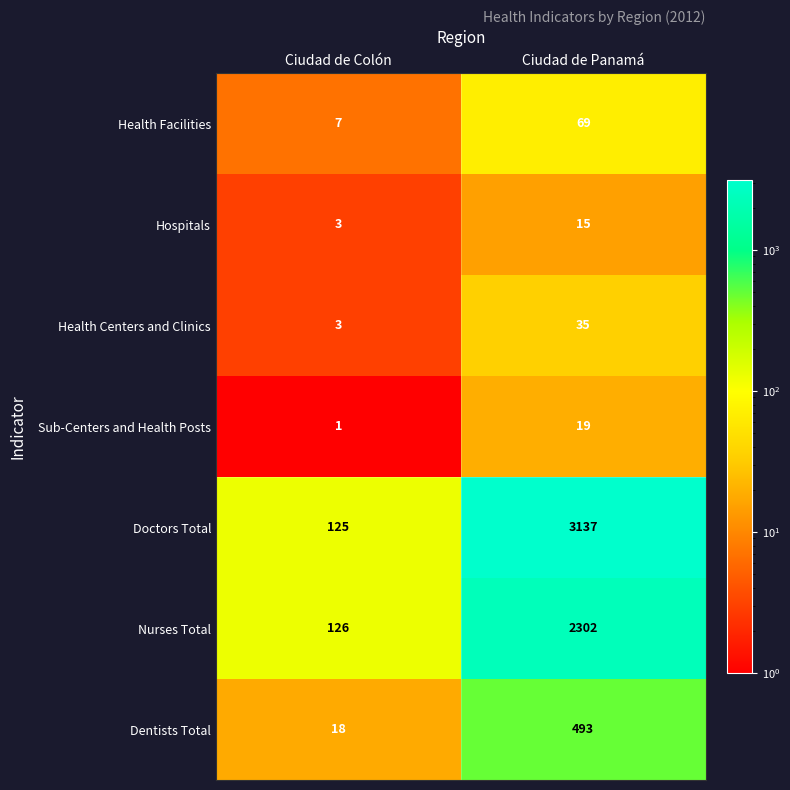

List the series in order of their peak value, lowest first.

Hospitals, Sub-Centers and Health Posts, Health Centers and Clinics, Health Facilities, Dentists Total, Nurses Total, Doctors Total